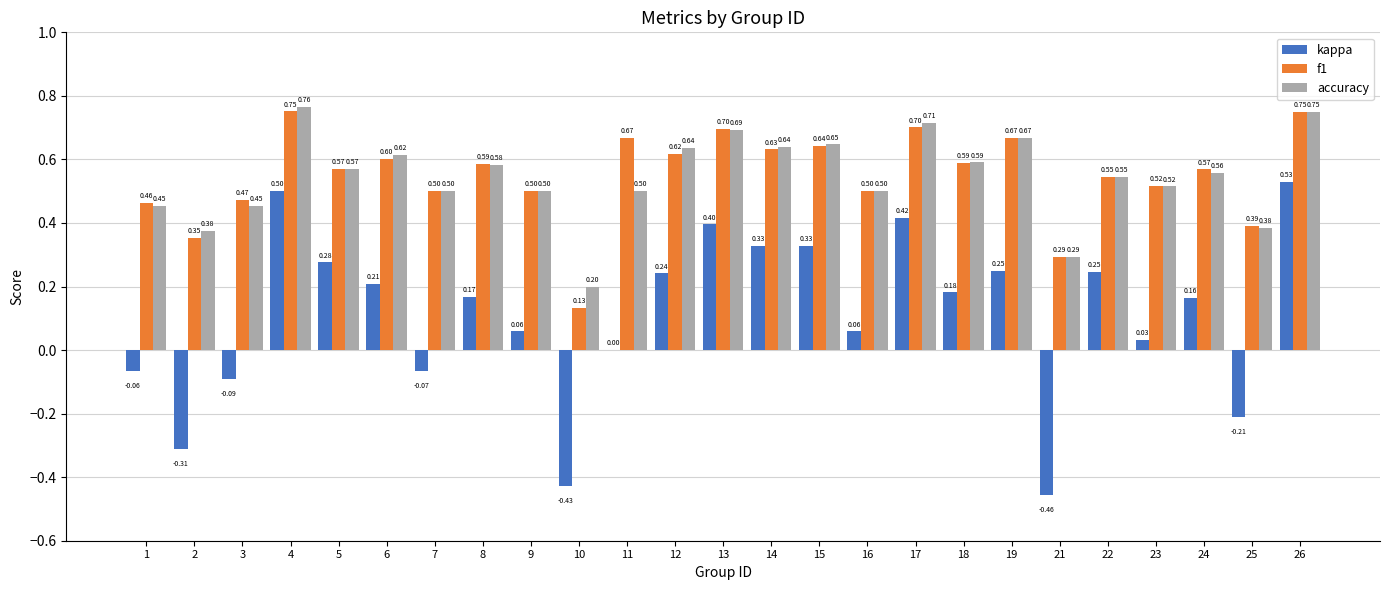

What are all the series names shown in the legend?

kappa, f1, accuracy